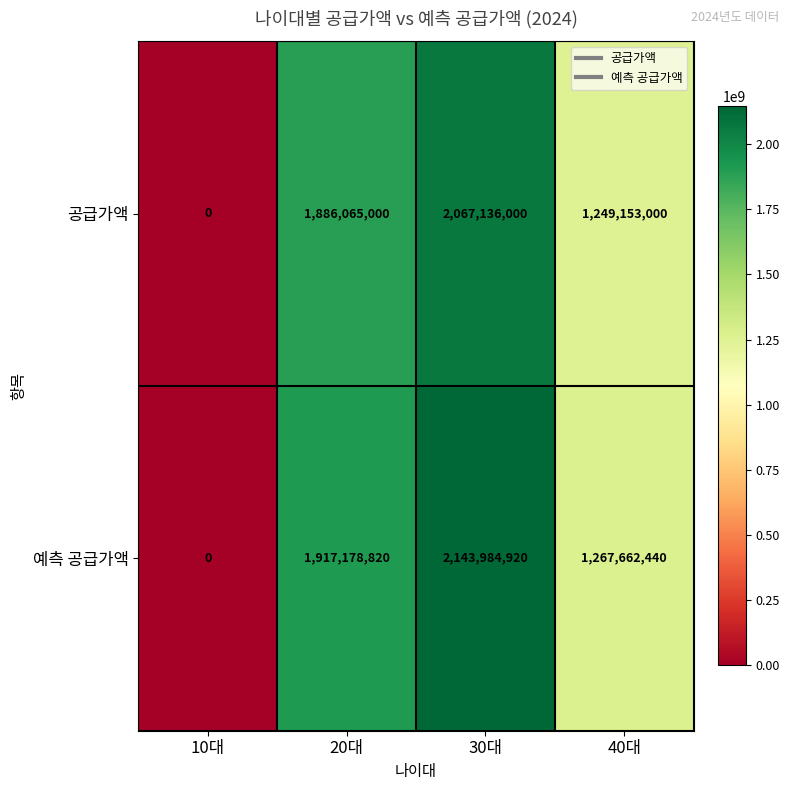

What is the difference between the maximum and second lowest values in the 예측 공급가액 series?

876322480